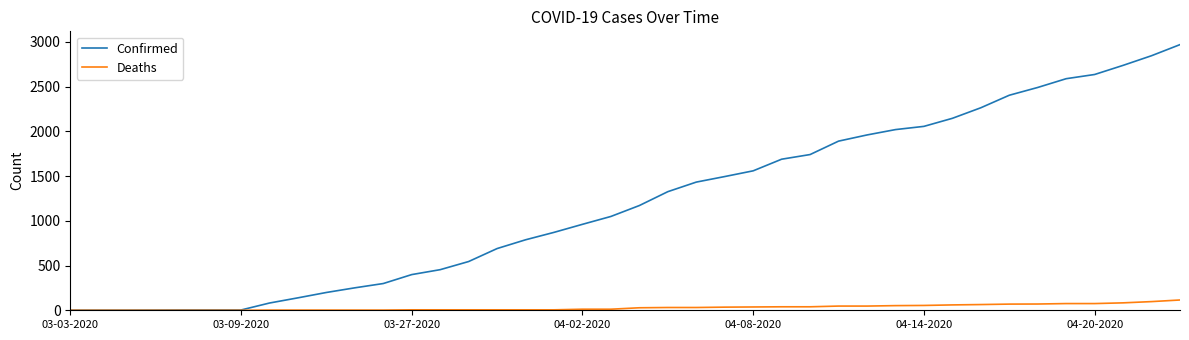

What is the maximum value for Confirmed?

2970